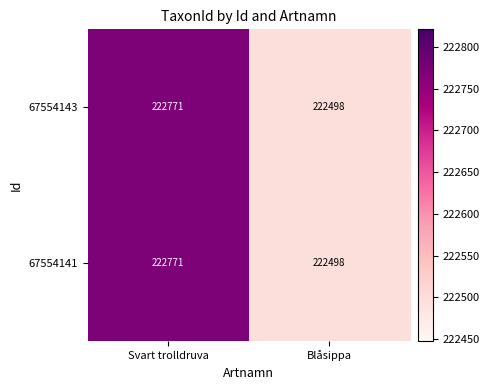

What is the sum of the 67554143 values at Svart trolldruva and Blåsippa?

445269